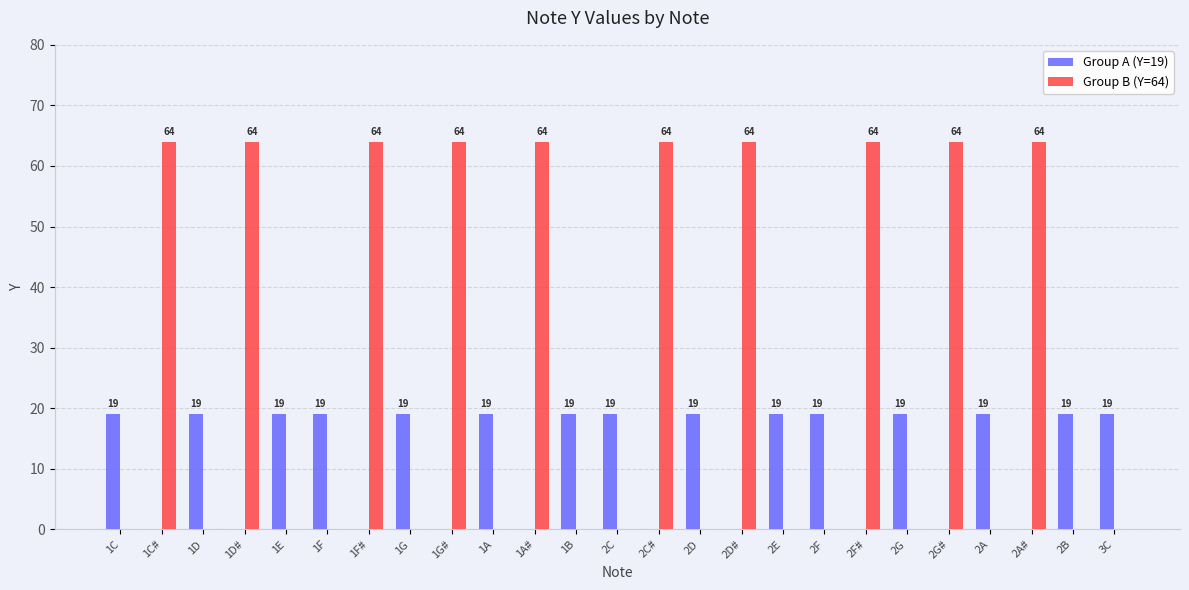

What is the spread (max minus min) of values at 2G?

19